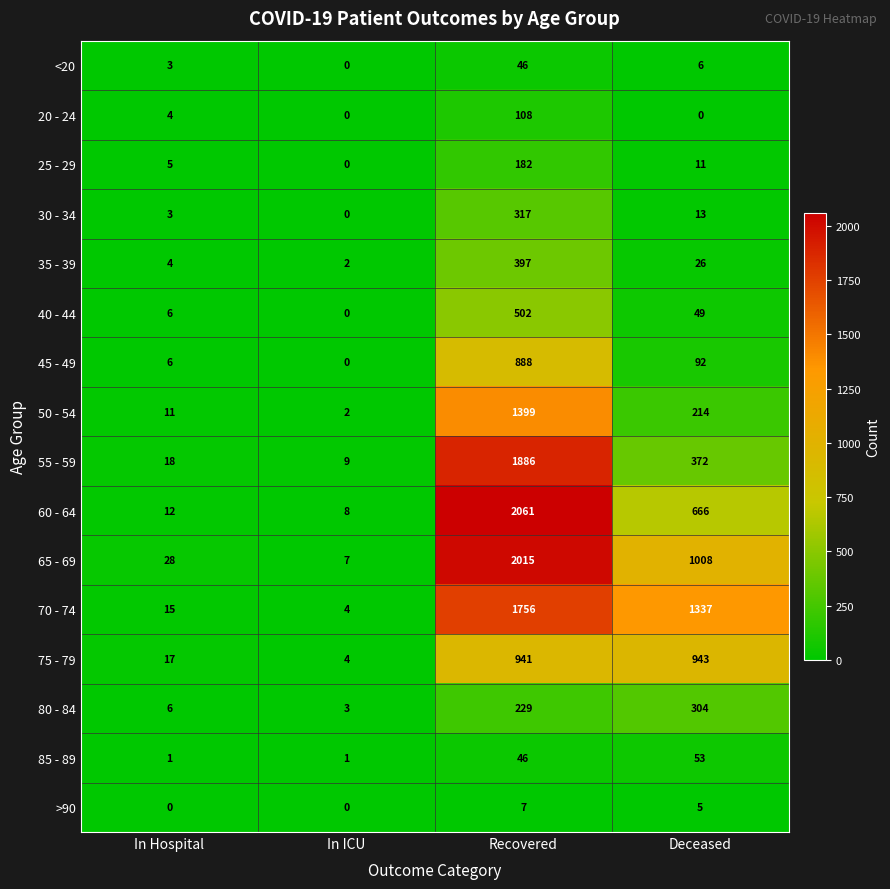

Which series has the largest total across all categories?

70 - 74